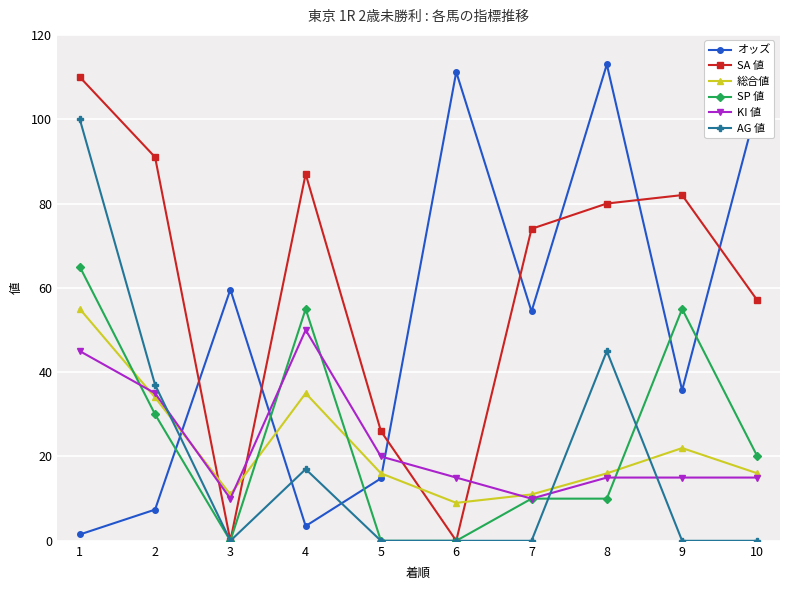

What is the spread (max minus min) of values at 3?

59.6